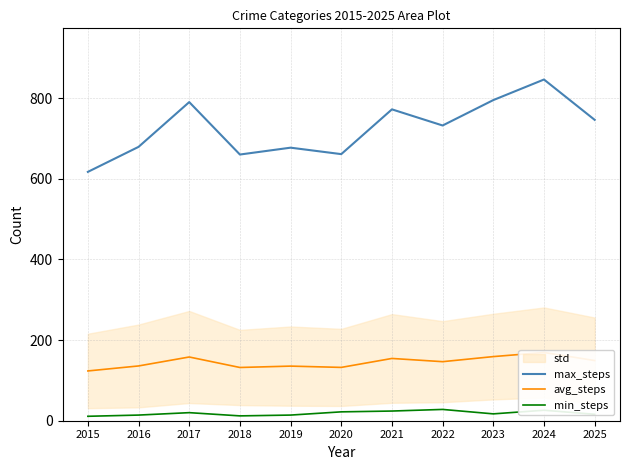

Reading left to right, extract all data points from this chart.

max_steps: 617.0	679.0	790.0	660.0	677.0	661.0	772.0	732.0	795.0	846.0	746.0
avg_steps: 123.4	135.8	158.0	132.0	135.4	132.2	154.4	146.4	159.0	169.2	149.2
min_steps: 11.0	14.0	20.0	12.0	14.0	22.0	24.0	28.0	17.0	26.0	16.0